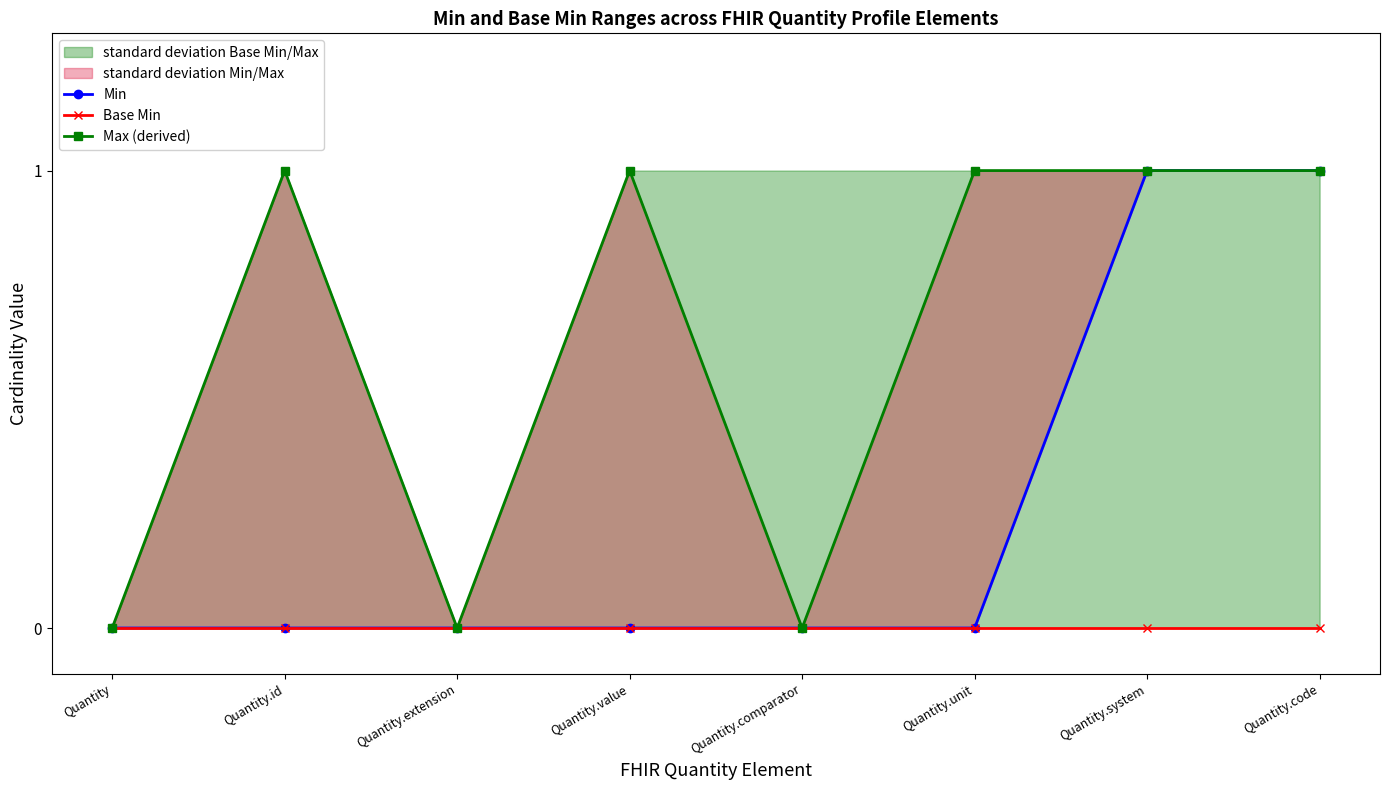

What is the greatest value displayed?

1